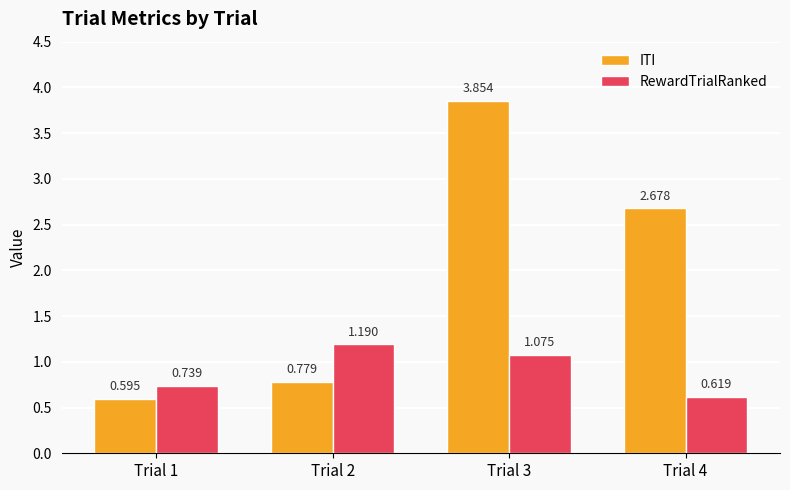

How many categories are shown in the chart?

4